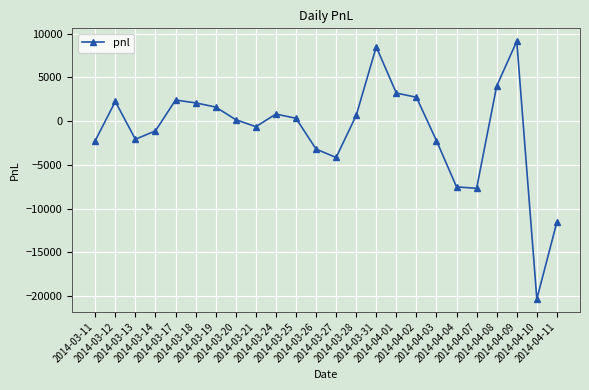

What is the change in value from 2014-03-24 to 2014-04-07?

-8480